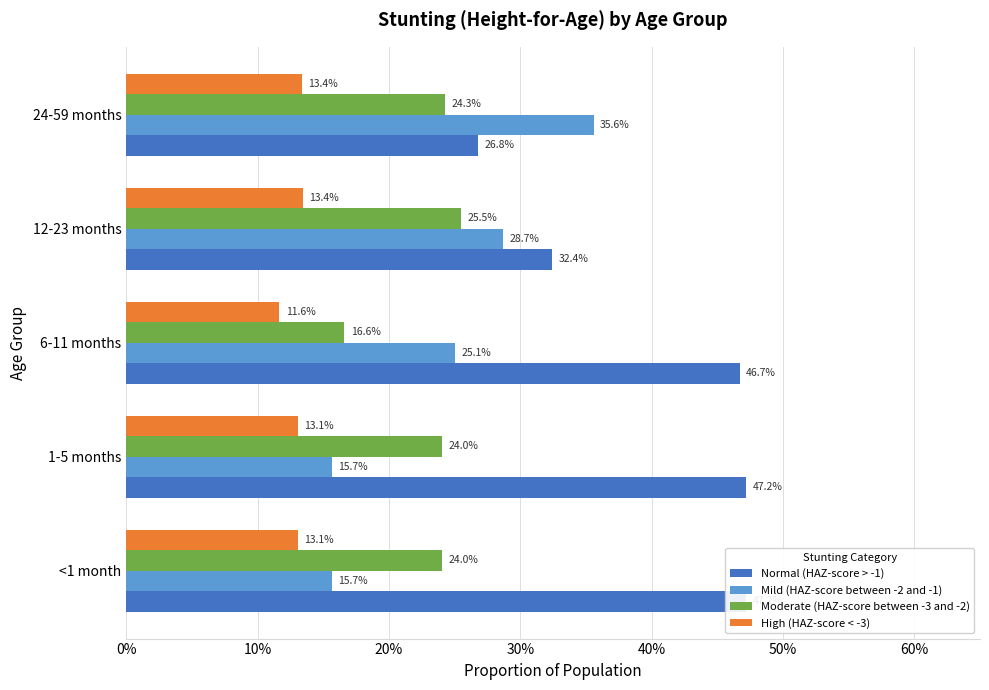

How many distinct data groups are displayed?

4